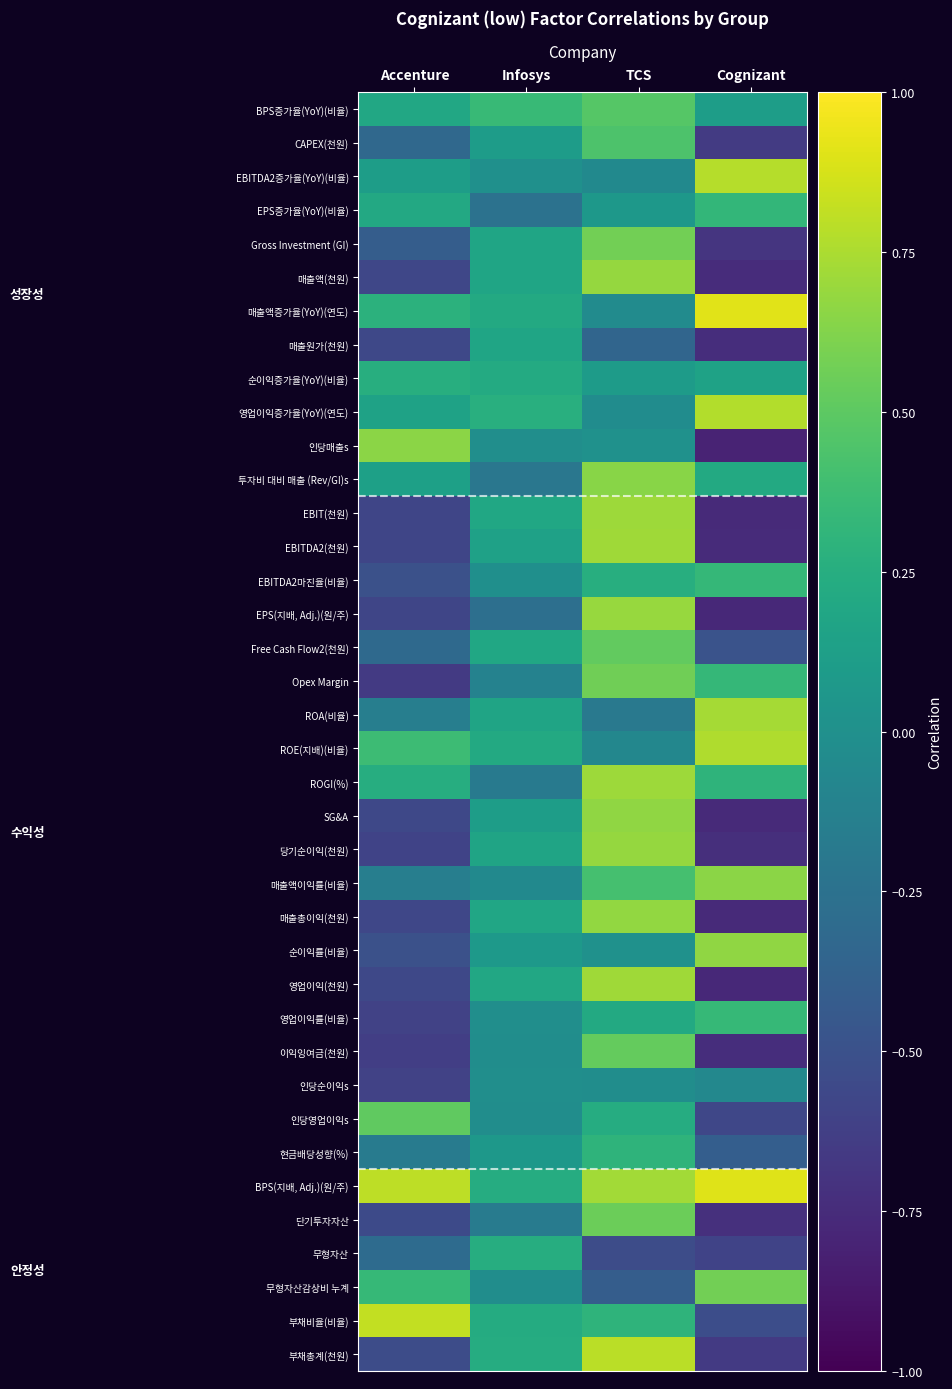

At which category does the chart reach its minimum across all series?

Cognizant